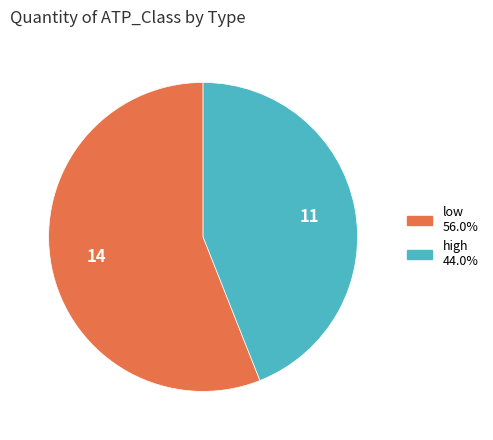

Combined, do low and high account for over 50%?

Yes